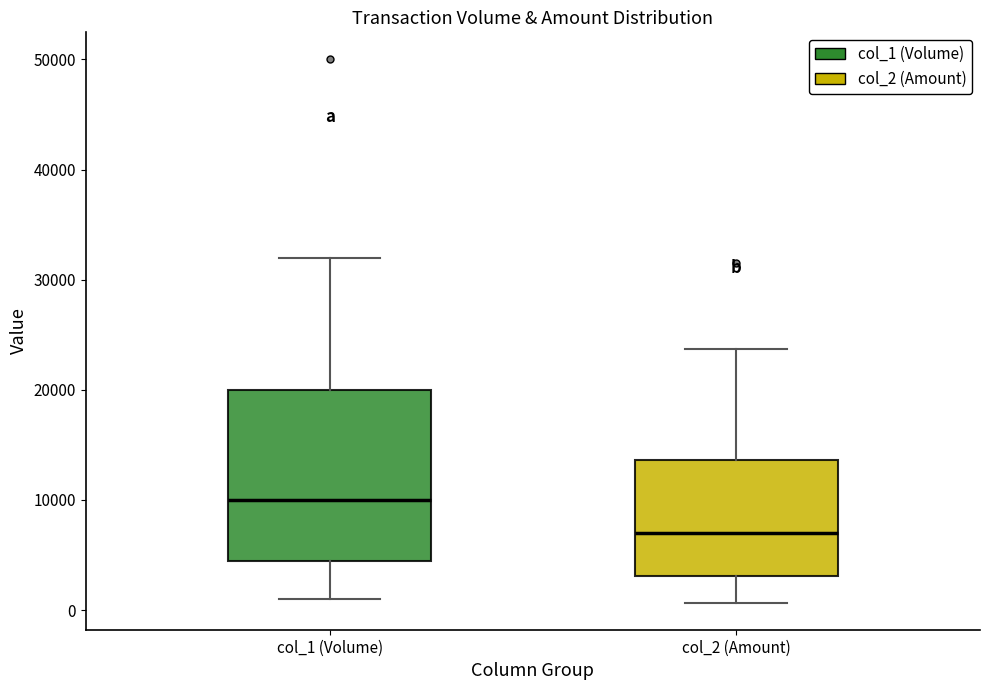

Comparing the boxes themselves (not the whiskers), which one is the tallest?

col_1 (Volume)